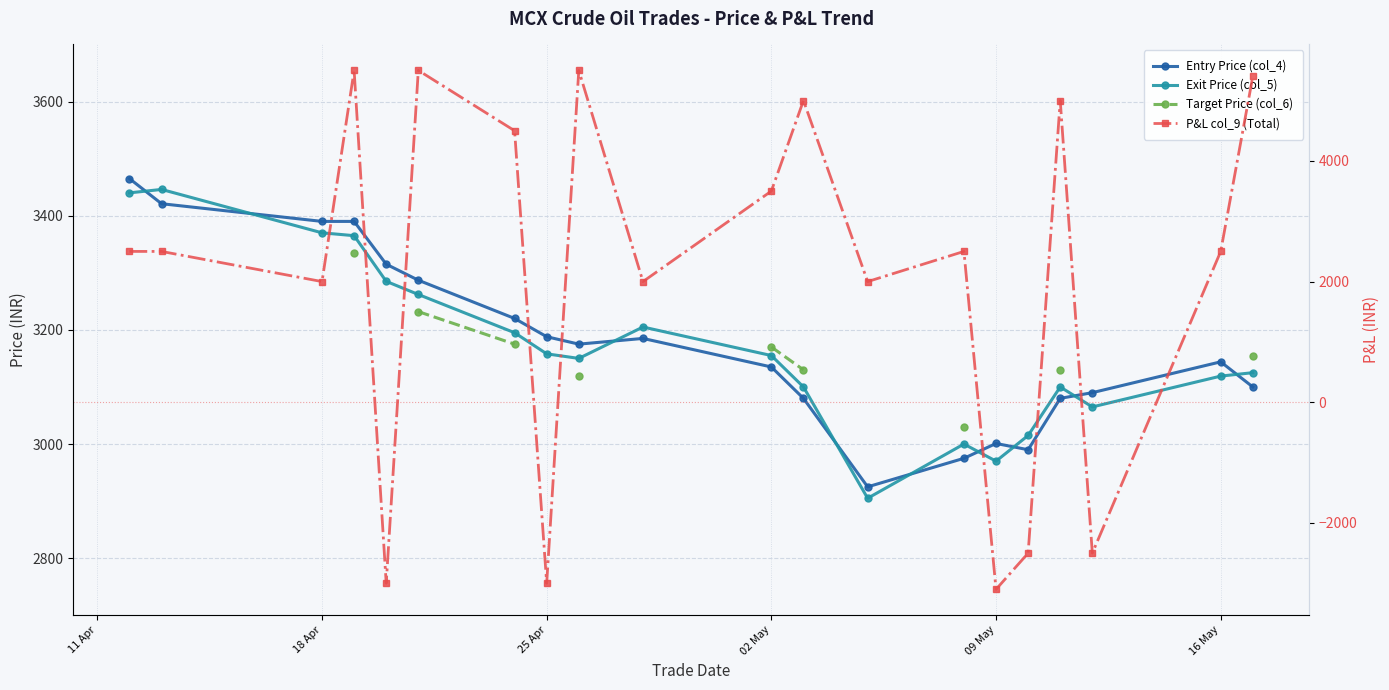

Is this an area chart (filled region under the line)?

No